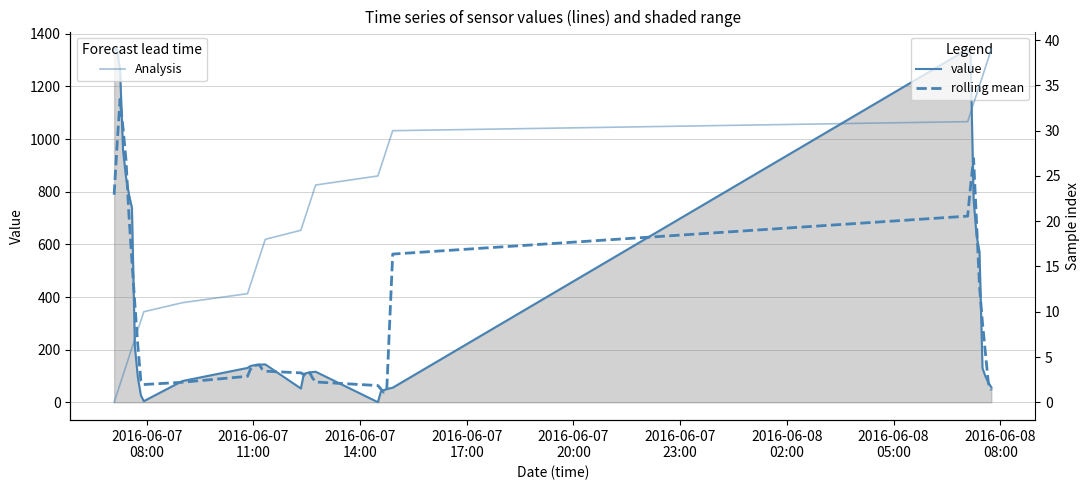

Reading left to right, extract all data points from this chart.

value: 1341.7	1341.7	1261.2	958.6	855.4	790.0	738.9	210.3	94.7	27.1	4.3	80.8	130.6	137.8	140.4	141.6	142.8	143.6	144.2	52.5	107.7	111.4	113.5	115.0	116.2	0.4	40.5	46.2	50.1	53.2	55.5	1341.7	1315.6	771.2	633.8	571.6	129.9	98.2	75.5	56.4
rolling mean: 788.9	980.6	1151.7	1041.4	920.8	710.6	537.8	372.2	215.1	83.5	67.5	76.1	98.8	126.2	138.6	141.2	142.5	124.9	118.2	111.9	105.9	100.0	112.8	91.3	77.1	63.7	50.7	38.1	49.1	309.3	563.2	707.4	823.6	926.8	684.4	441.0	301.8	186.3	72.0	46.0
Analysis: 0.0	1.0	2.0	3.0	4.0	5.0	6.0	7.0	8.0	9.0	10.0	11.0	12.0	13.0	14.0	15.0	16.0	17.0	18.0	19.0	20.0	21.0	22.0	23.0	24.0	25.0	26.0	27.0	28.0	29.0	30.0	31.0	32.0	33.0	34.0	35.0	36.0	37.0	38.0	39.0